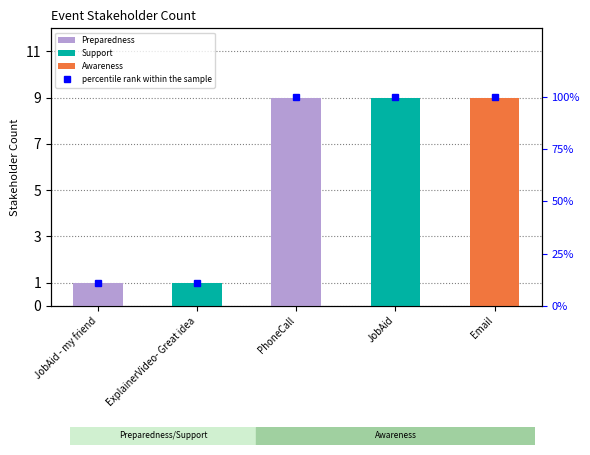

What is the difference between the second highest and second lowest values?

88.9